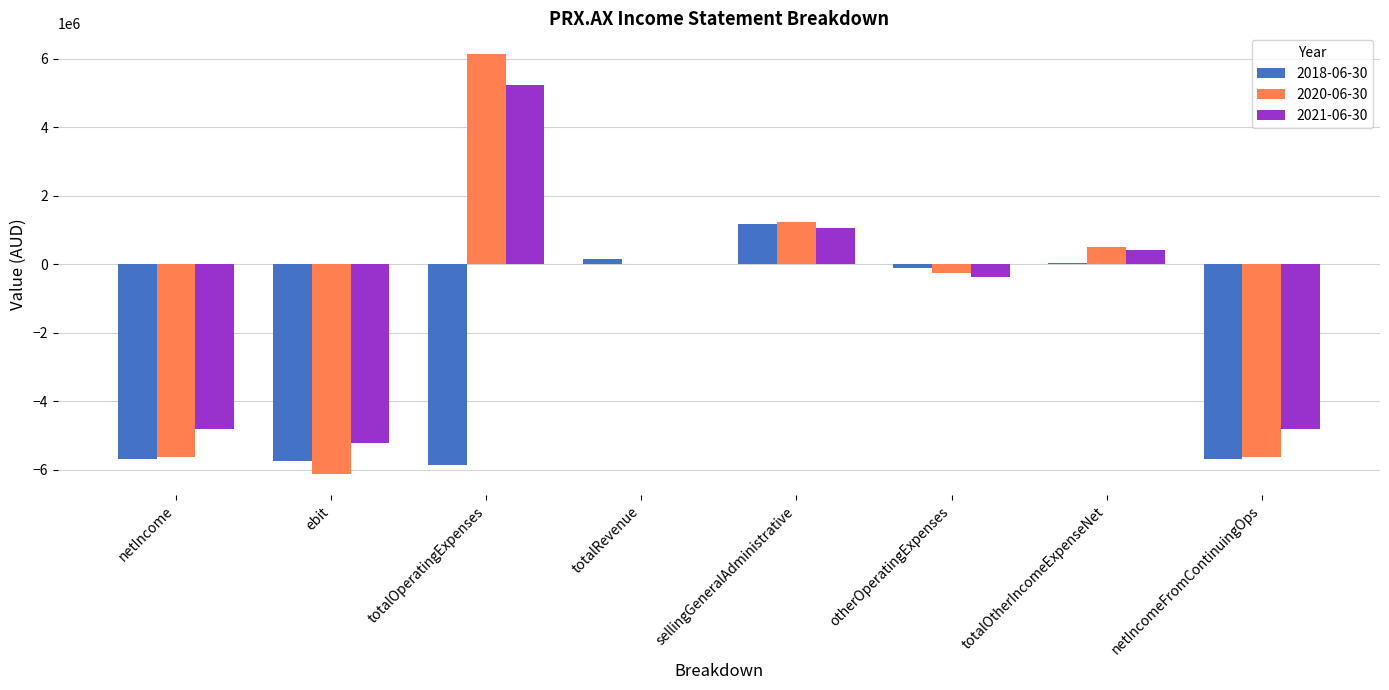

Is it true that 2018-06-30 equals -7960211 at ebit?

False